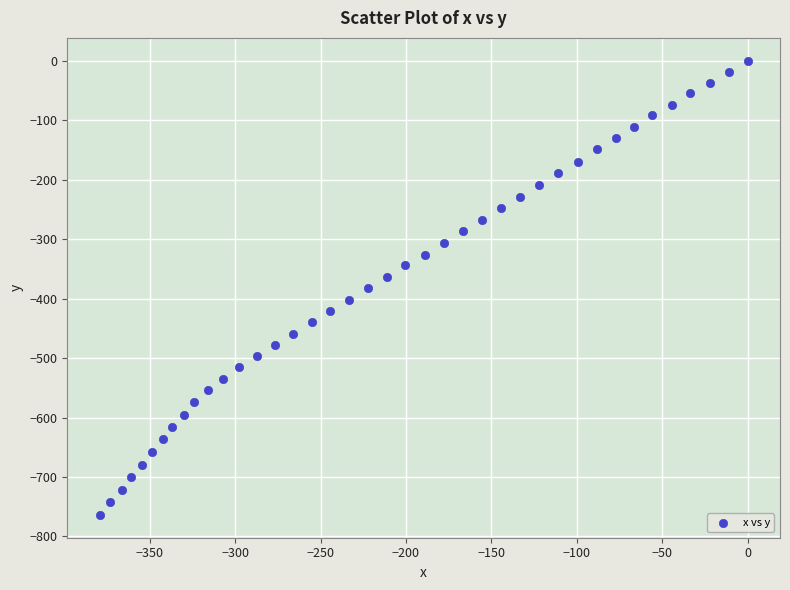

What is the range of X values (max minus min)?

379.3